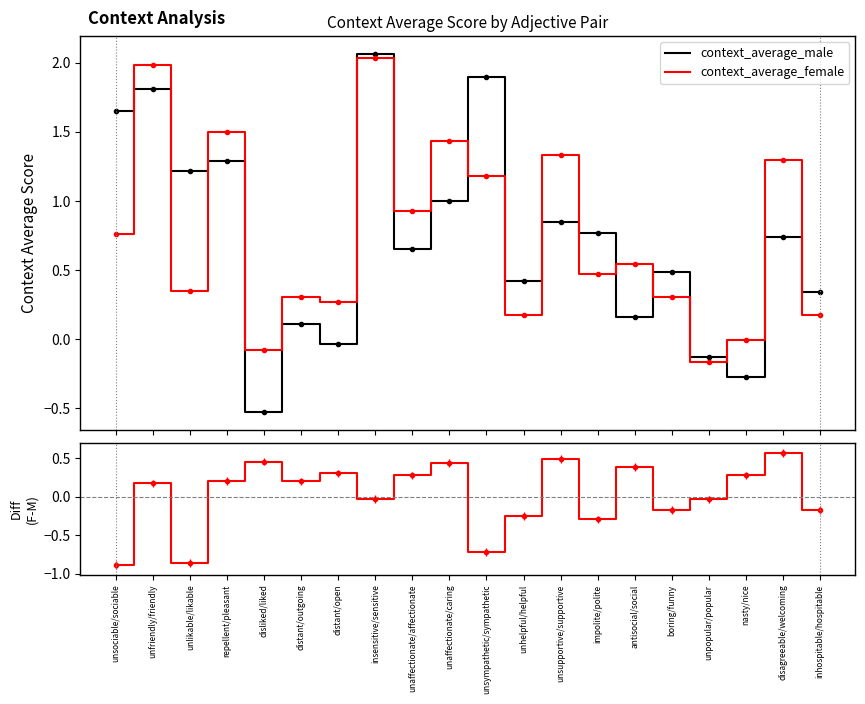

What is the difference between the second highest and minimum values in the average_female-male series?

1.4